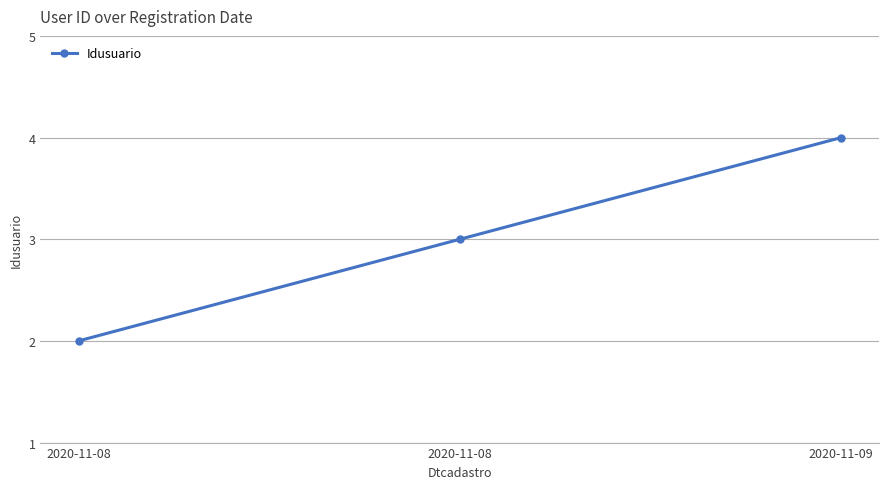

Which label corresponds to the largest value in the chart?

2020-11-09